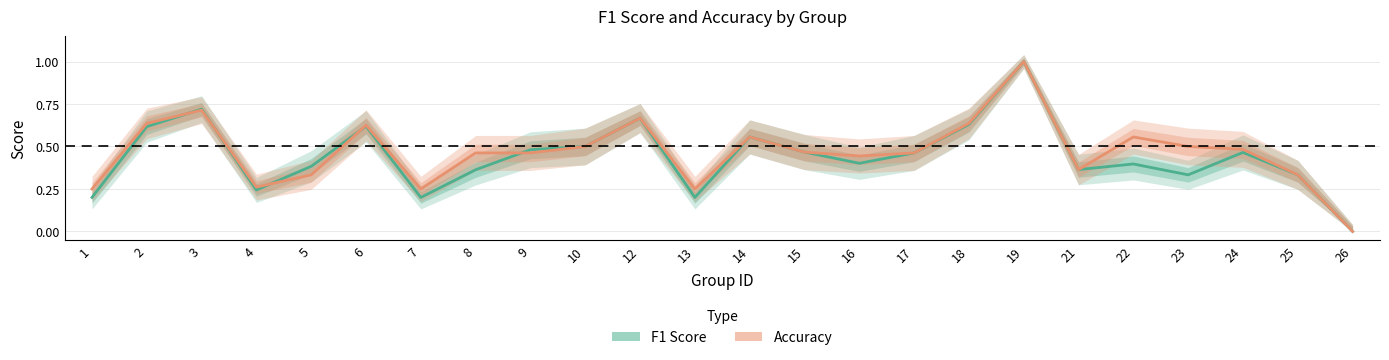

Which series has the widest spread of values?

F1 Score